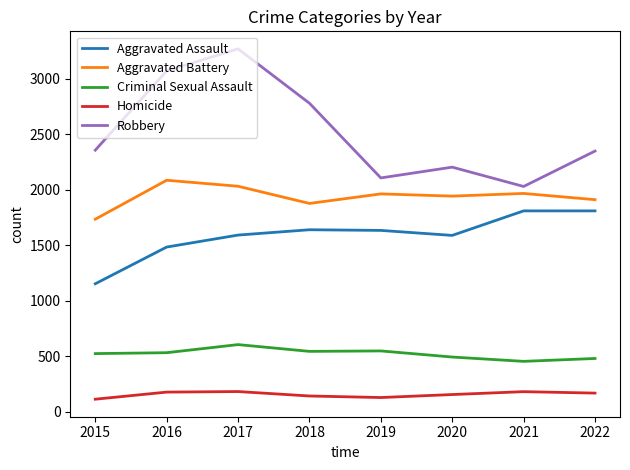

What is the sum of all Criminal Sexual Assault values?

4164